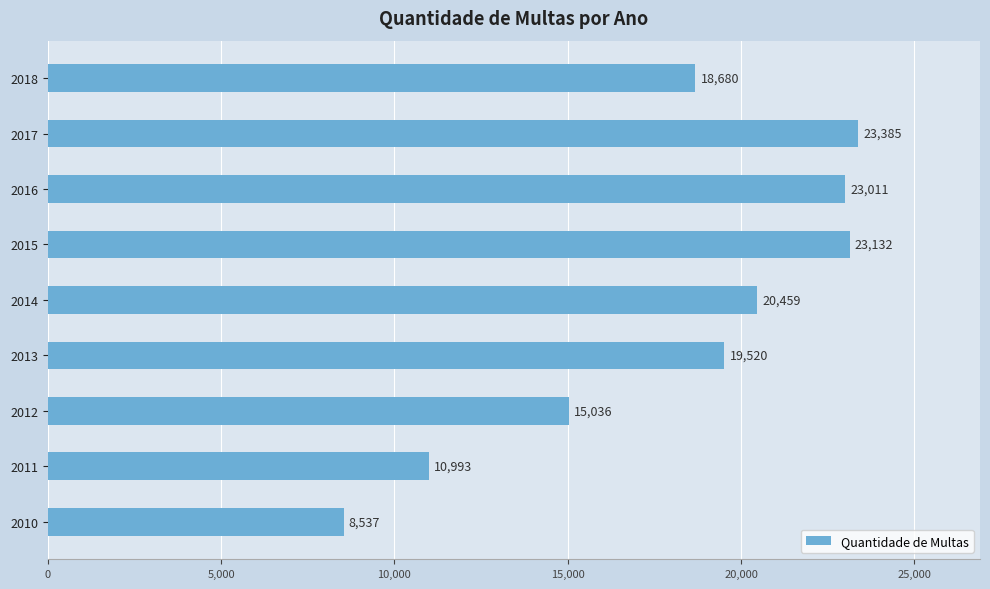

At which label is the value closest to 15961?

2012